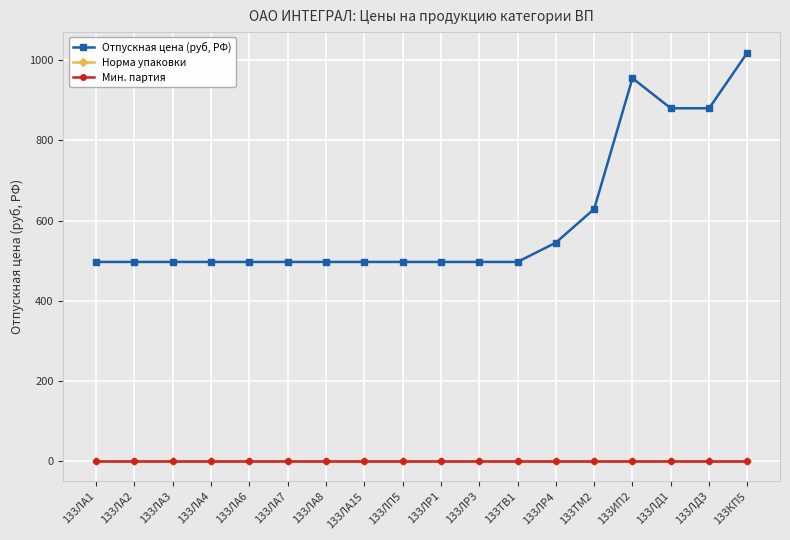

What is the difference between the maximum and minimum values in the Отпускная цена (руб, РФ) series?

522